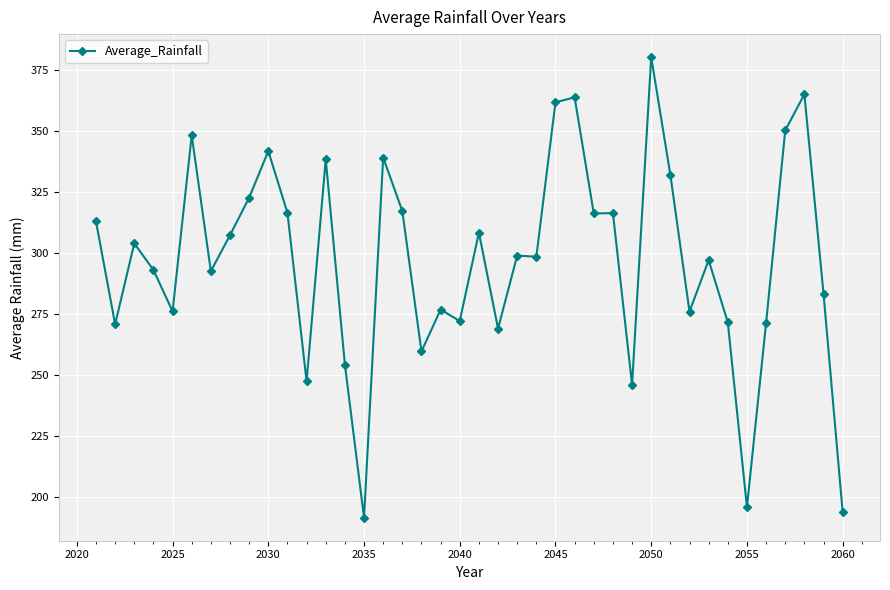

True or false: there are more than 1 points higher than both neighbors.

True